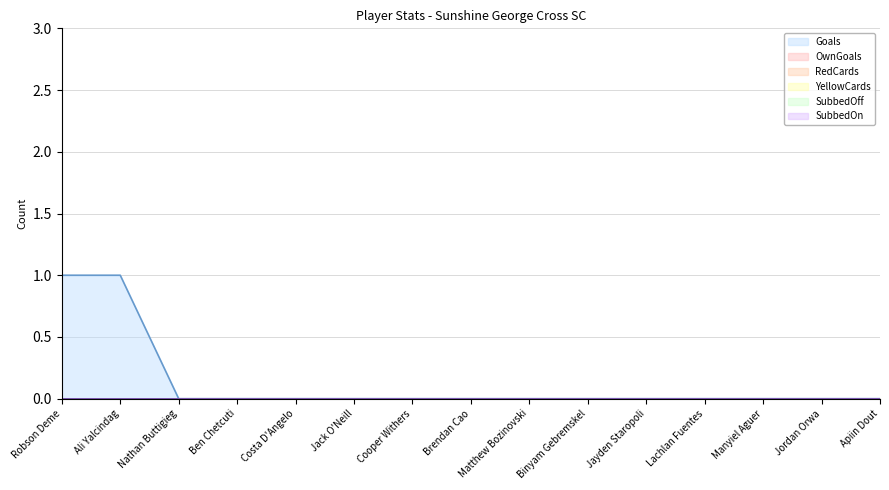

Which series has the largest total across all categories?

Goals